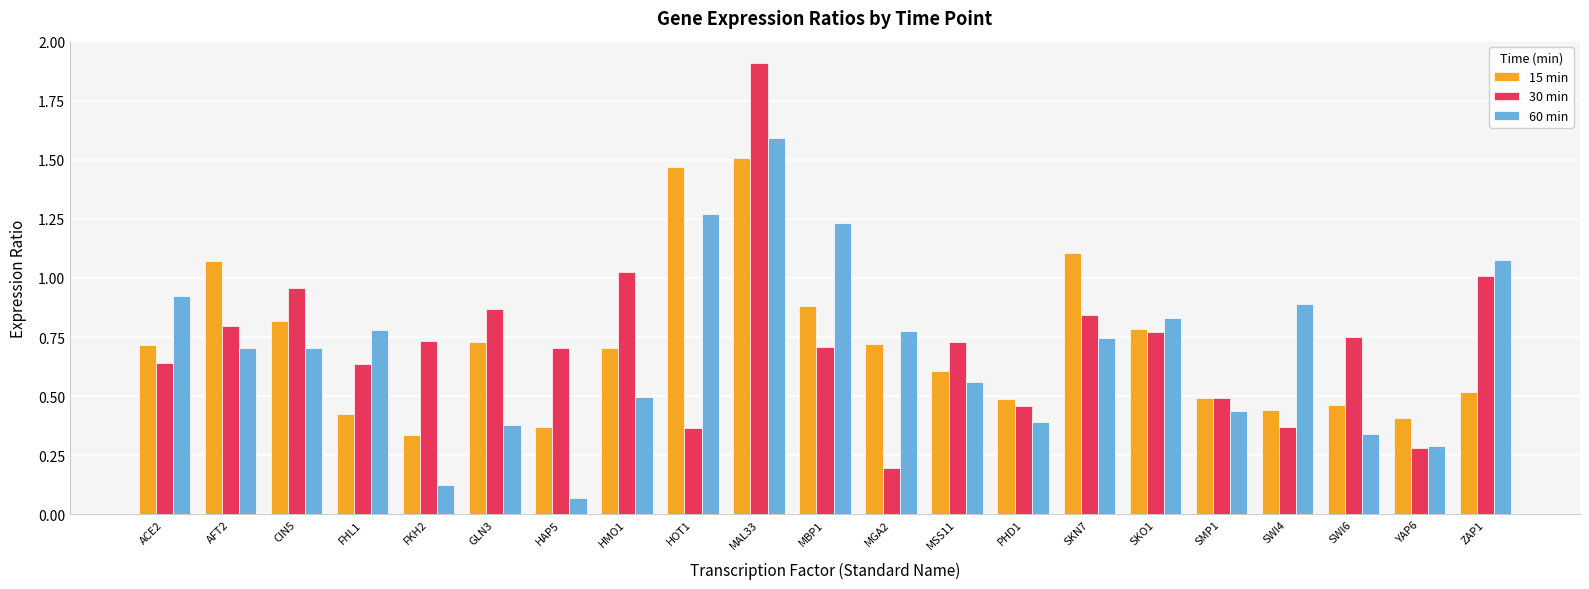

At which category does the chart reach its minimum across all series?

HAP5